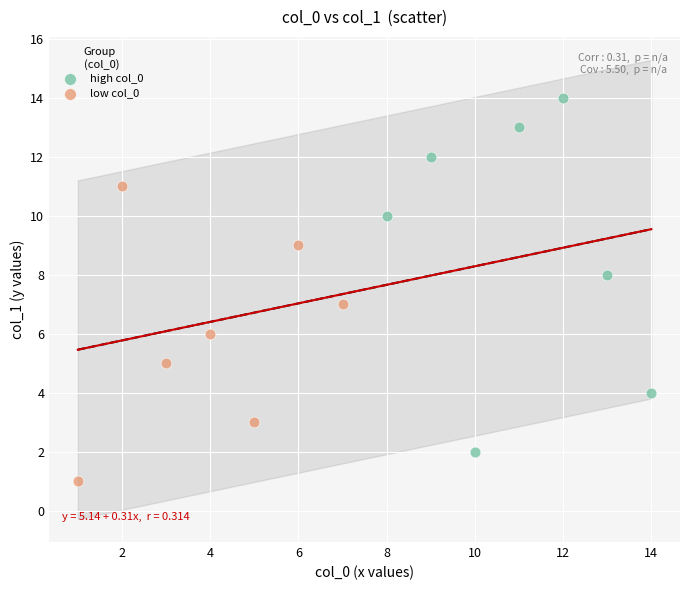

Which series contains the lowest Y value?

low col_0